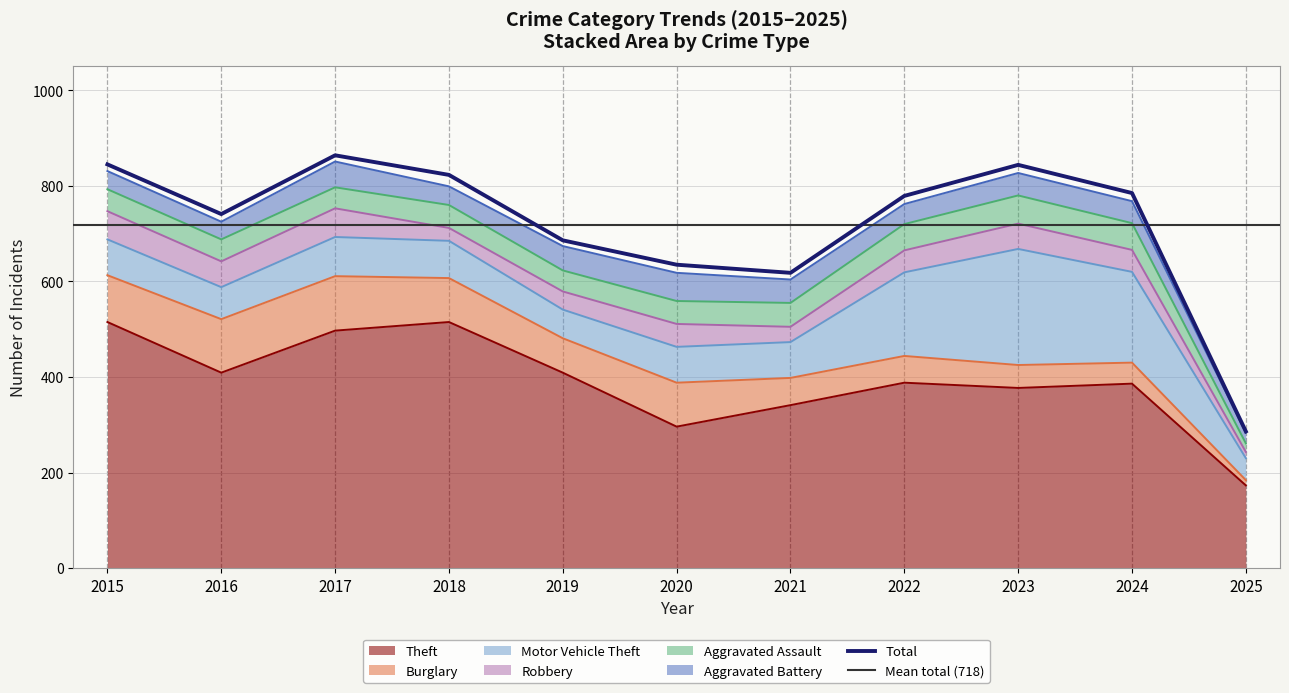

What is the difference between the highest and lowest values at 2023?

330